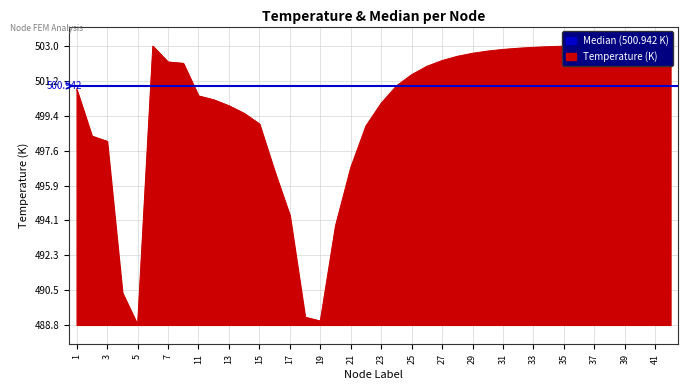

What is the value of the 27th point from the left?

502.6